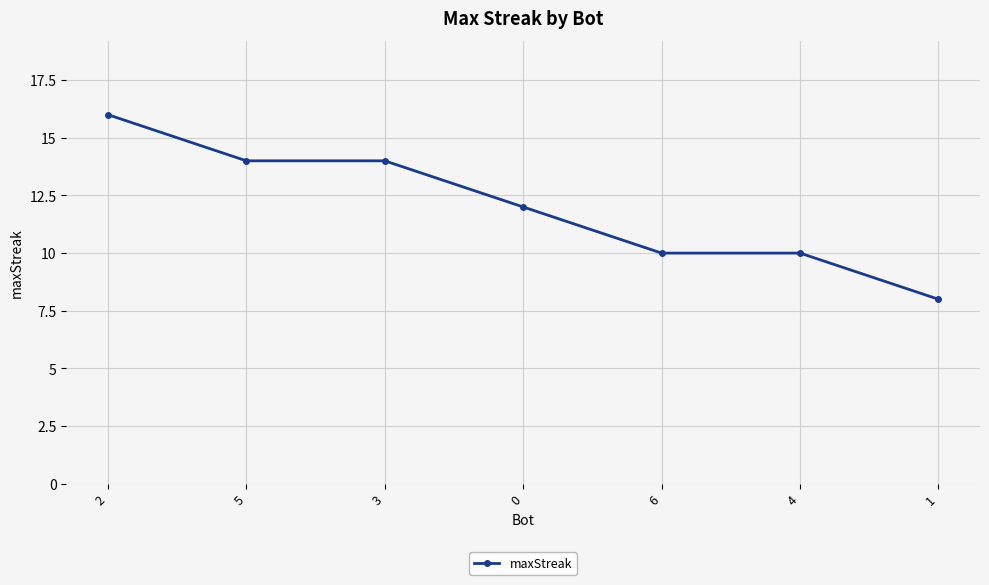

What is the sum of all values?

84